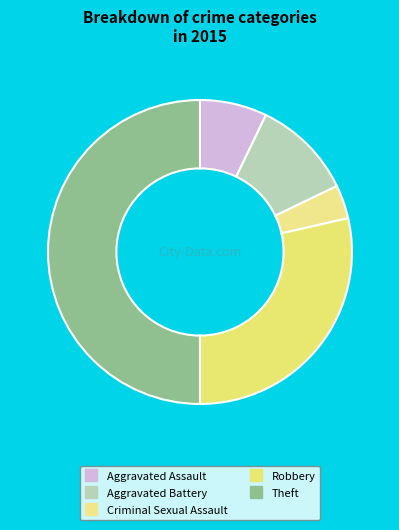

True or false: Theft accounts for 60% of the total.

False